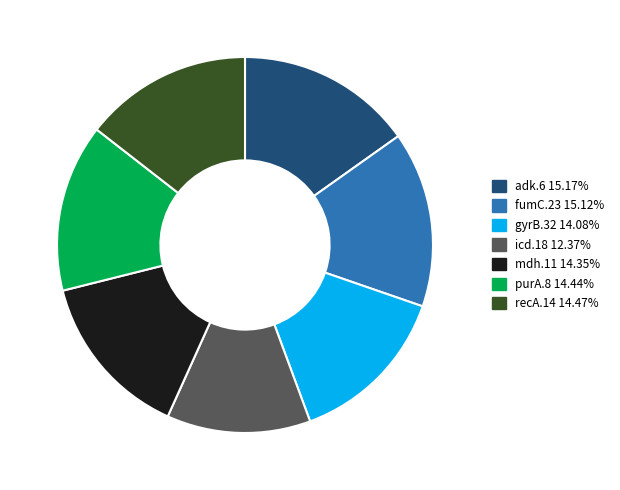

Which category has the smallest portion of the pie?

icd.18